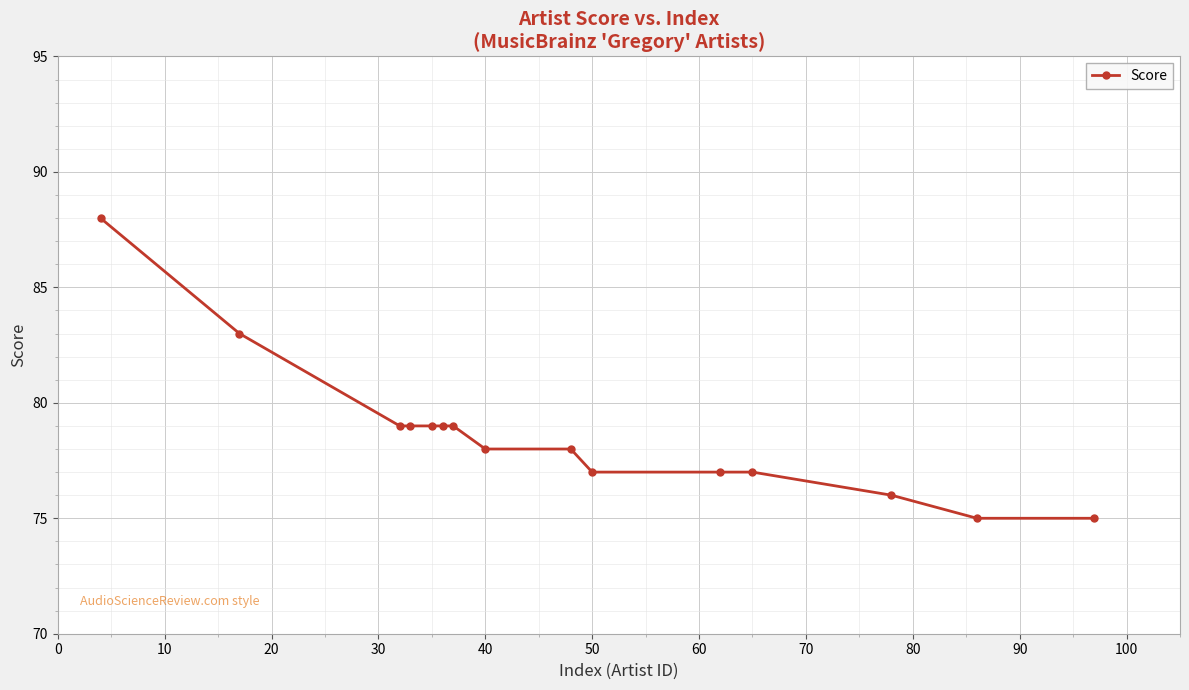

What is the smallest value displayed?

75